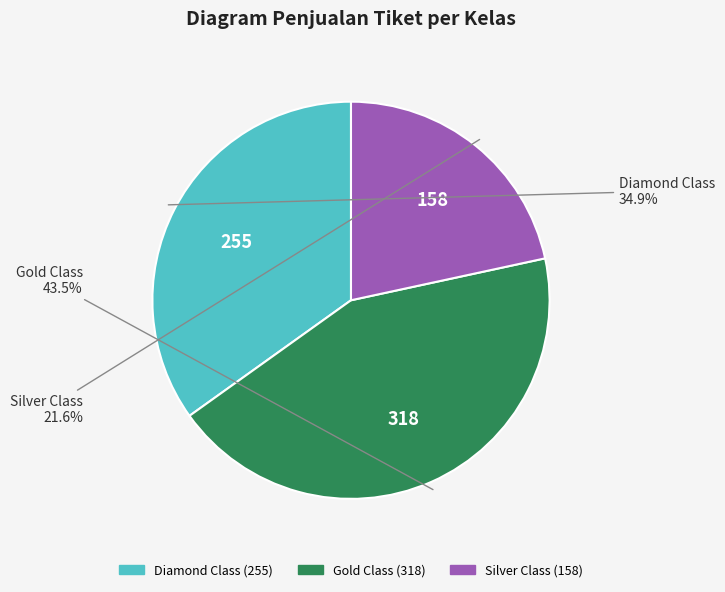

How many slices are in this pie chart?

3